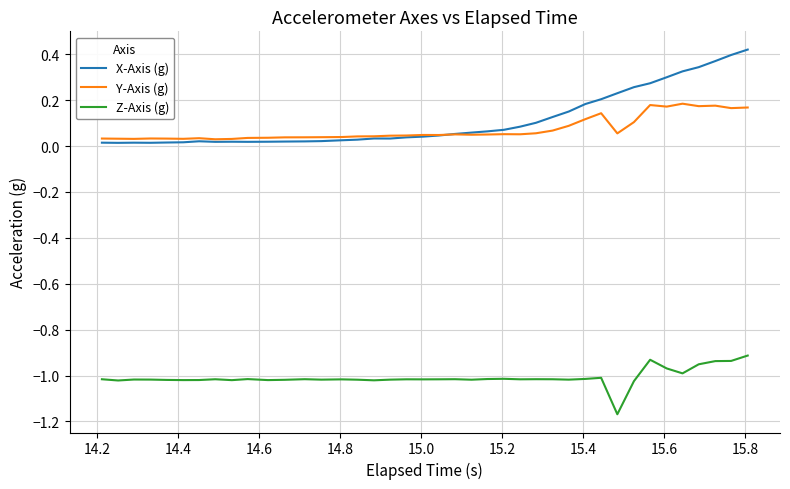

True or false: Z-Axis (g) has more than 0 points higher than both neighbors.

True